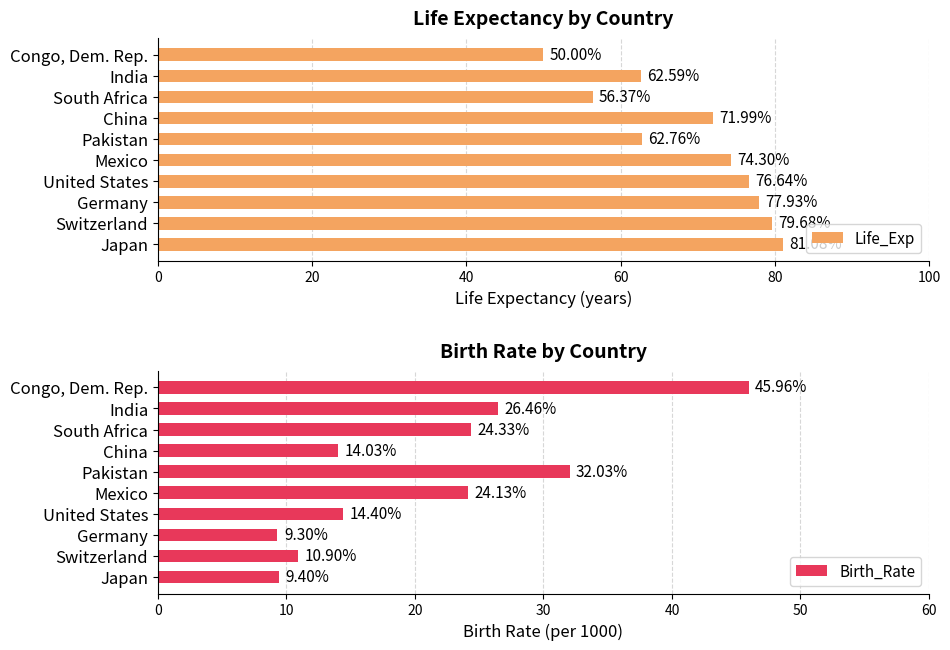

Where is Life_Exp nearest to the value 65?

Pakistan